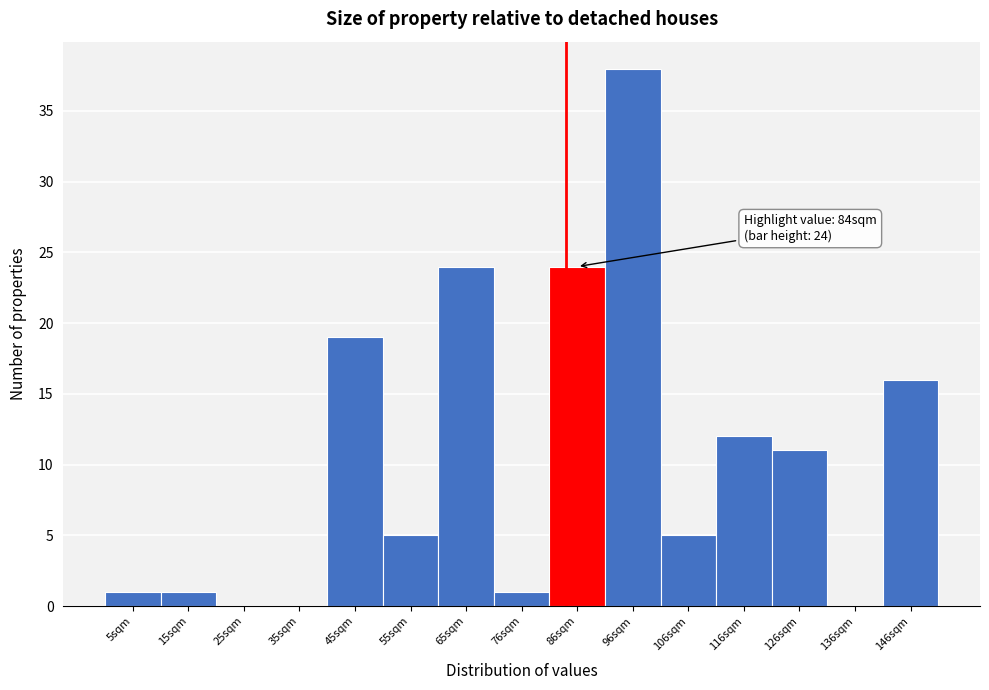

Which range on the x-axis has the tallest bar?

92 to 102